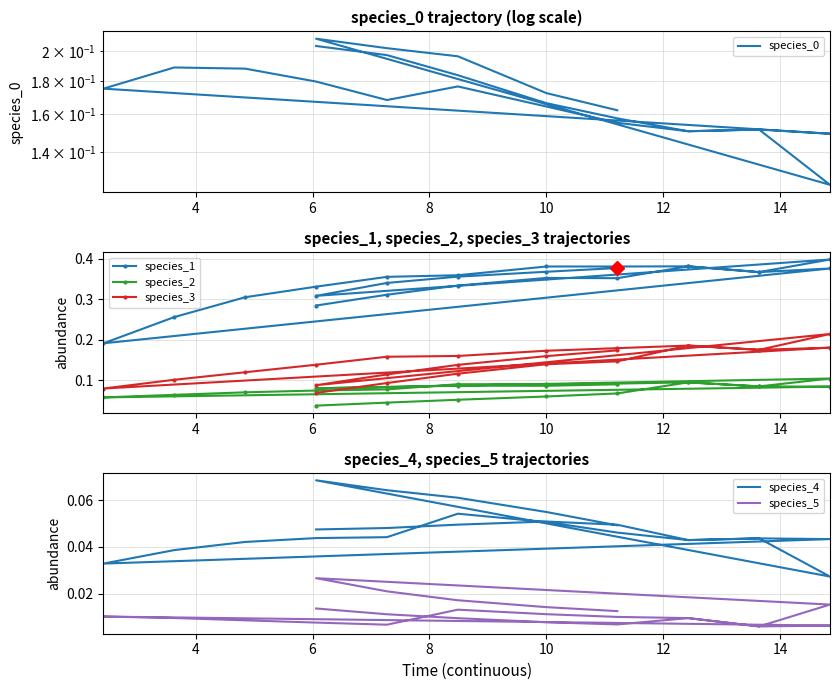

What are all the series names shown in the legend?

species_0, species_1, species_2, species_3, species_4, species_5